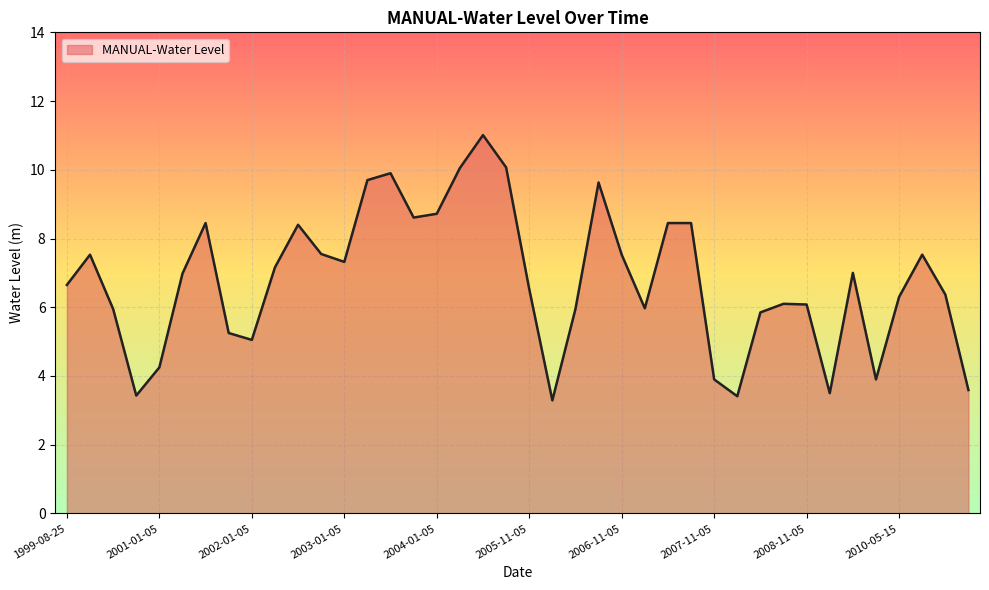

What is the maximum value shown in the chart?

11.0